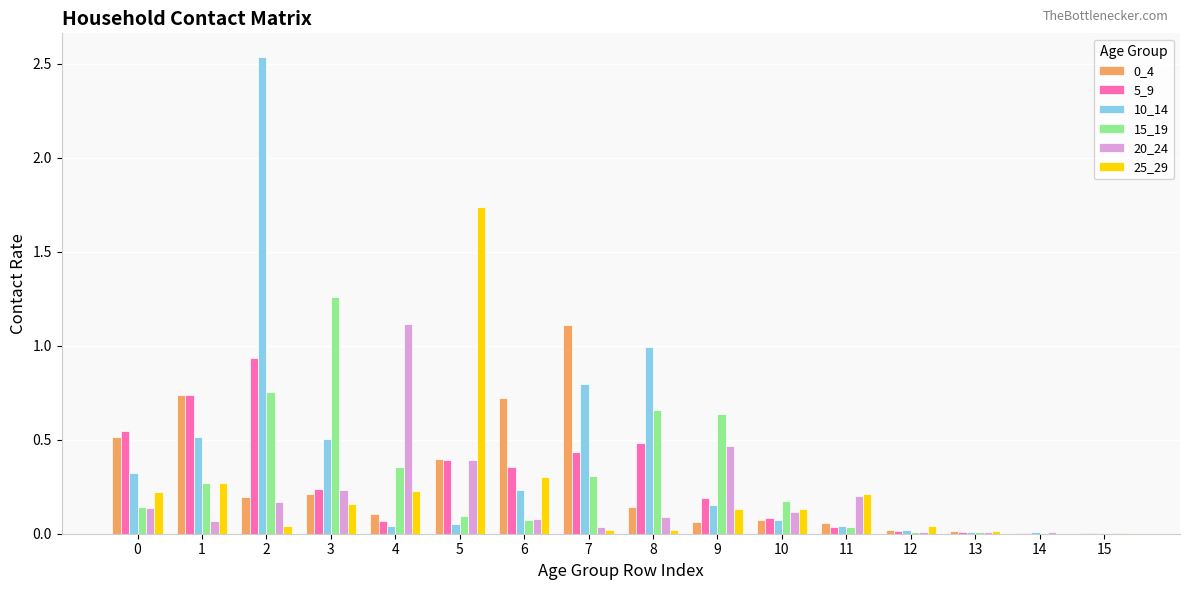

Are the bars grouped side by side (vs. stacked)?

Yes